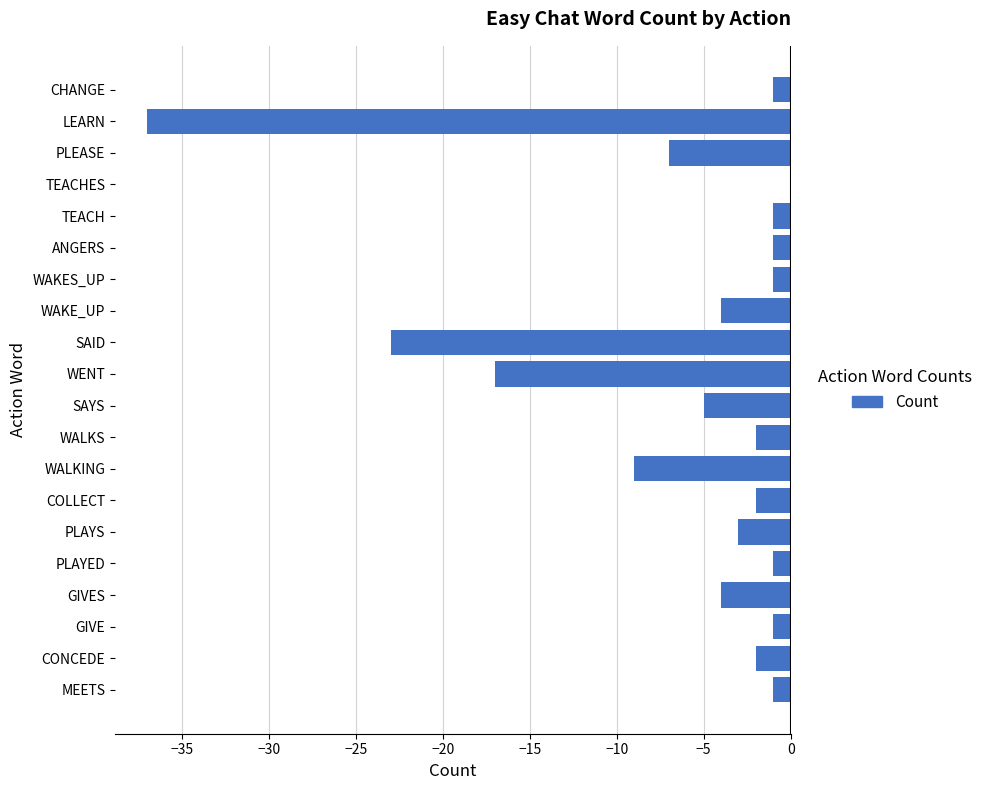

Which has a higher value, WENT or MEETS?

MEETS